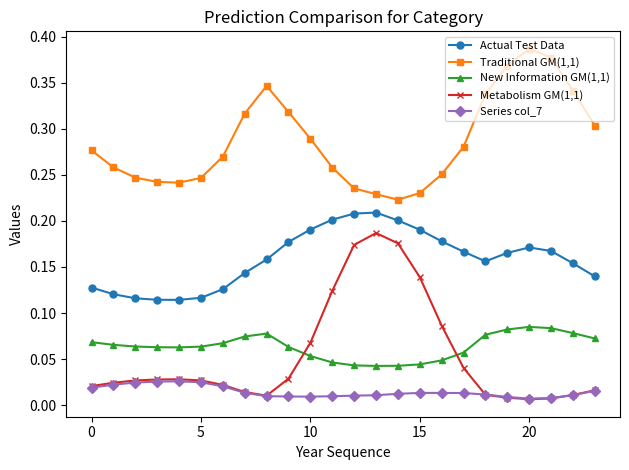

True or false: Actual Test Data and New Information GM(1,1) cross at least once.

False